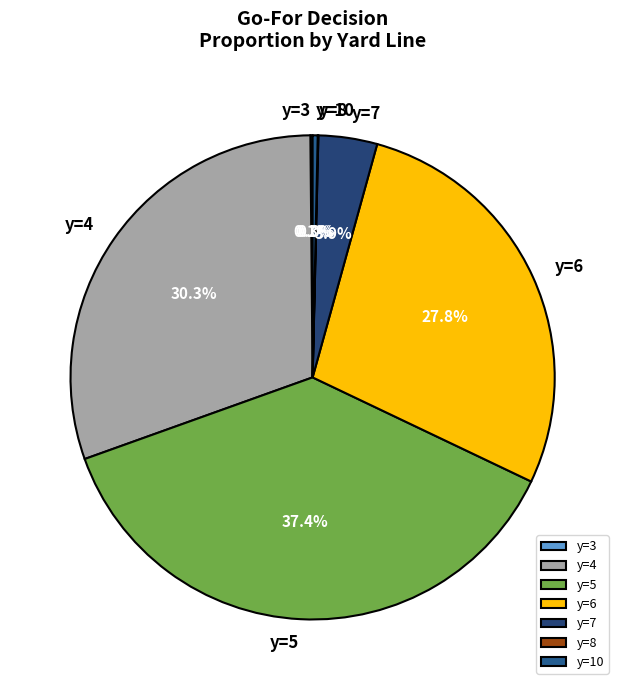

Is there any slice that represents more than half of the pie?

No